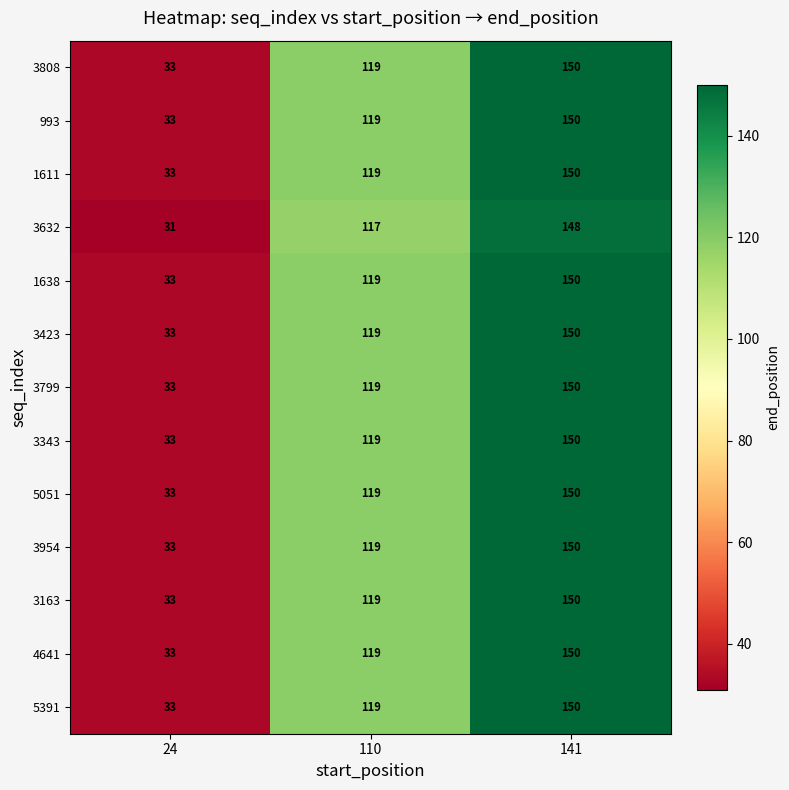

How many data points in 3163 are less than 119?

1